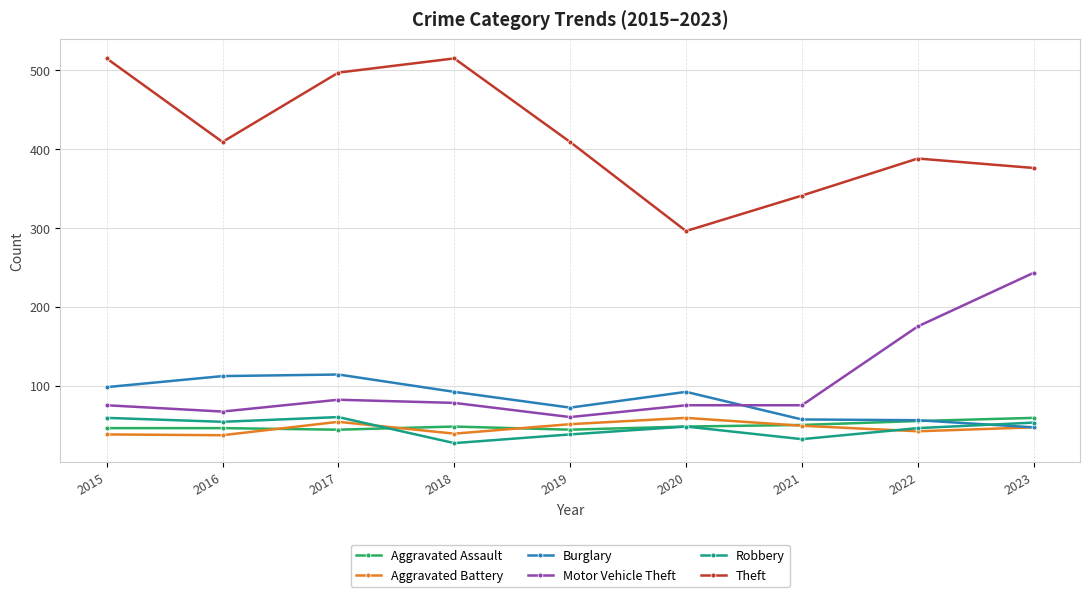

At which category does Burglary reach its first local valley?

2019